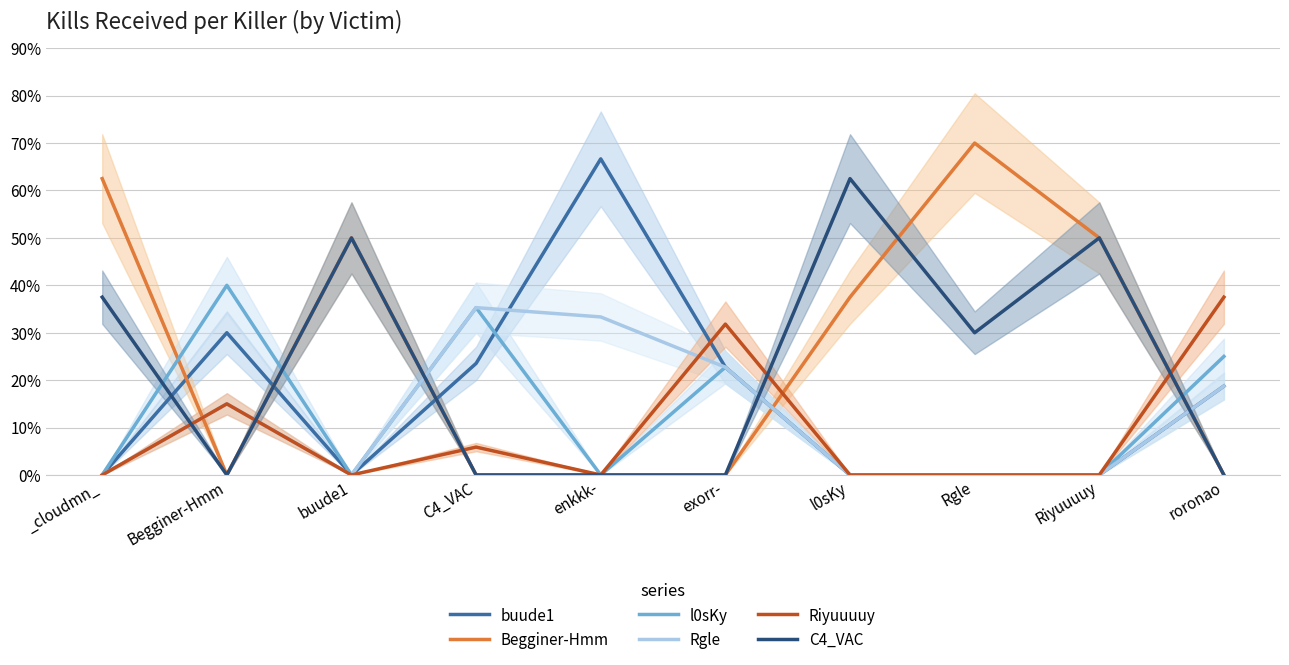

True or false: C4_VAC has a value of 0.5 at Riyuuuuy.

True